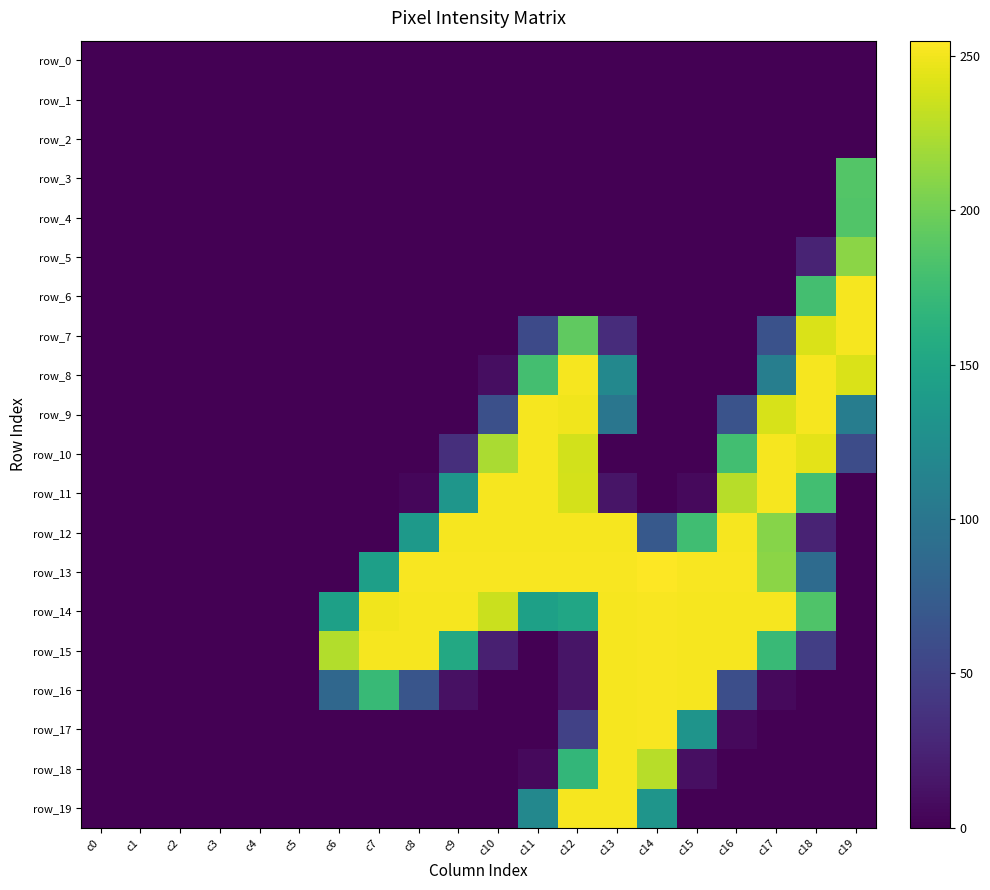

The row_0 series shows 0 at c3. True or false?

True